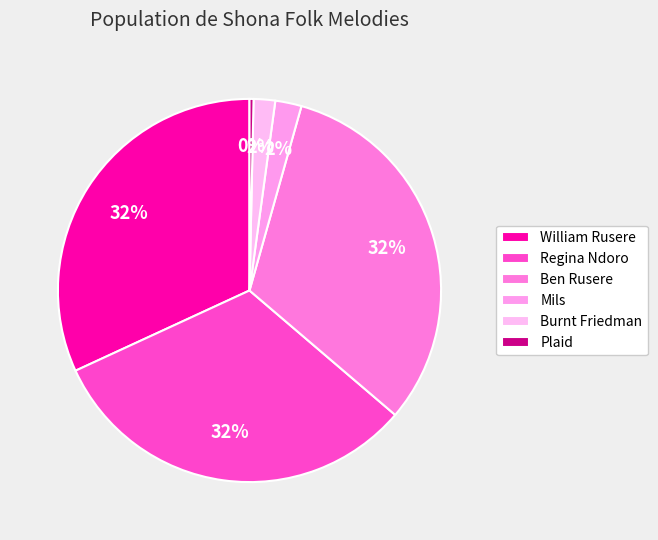

Count the number of slices in the pie.

6